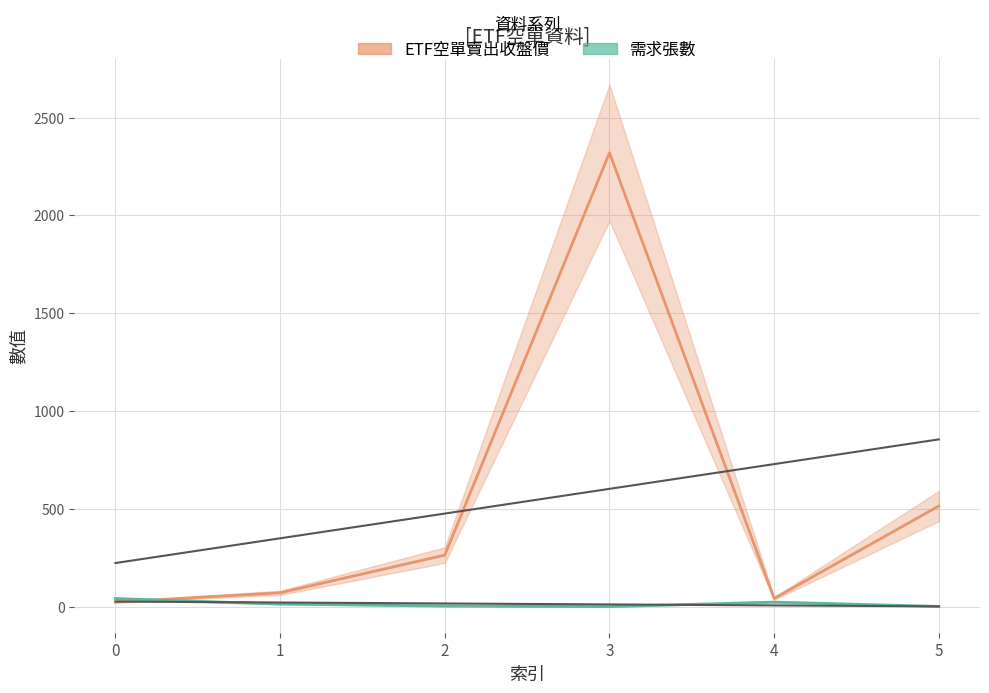

What is the approximate value of 需求張數 at 4?

24.0